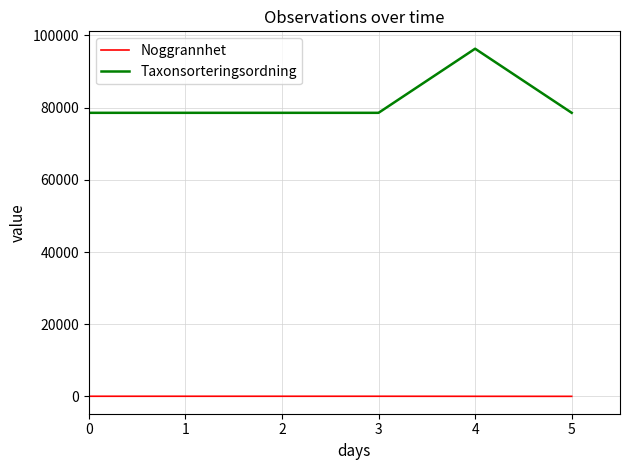

What is the difference between the maximum and second lowest values in the Noggrannhet series?

15